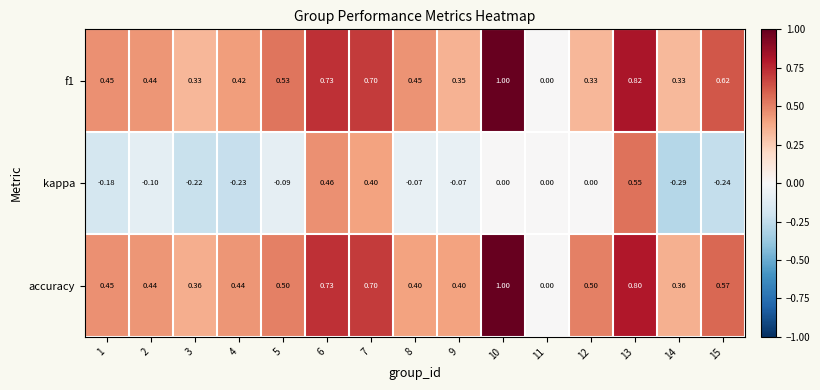

Which series changed the most between 2 and 4?

kappa